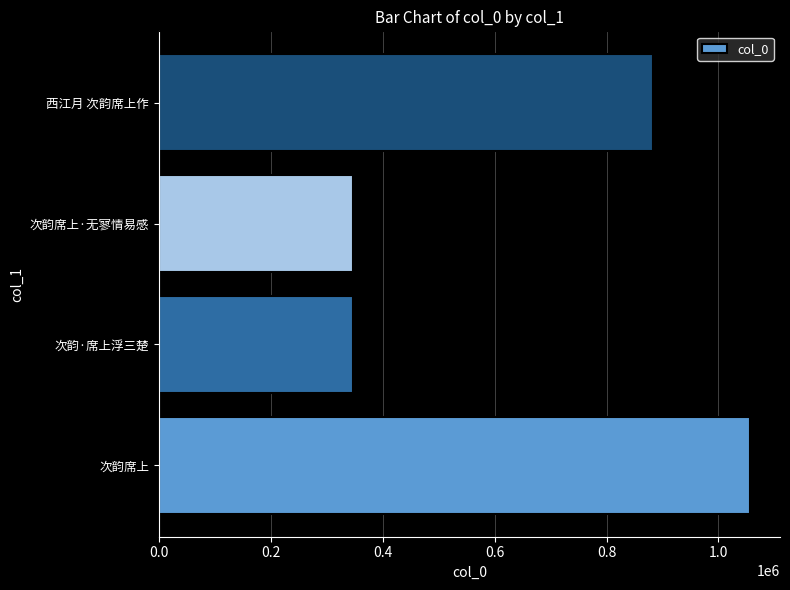

How many values are below 883259?

2